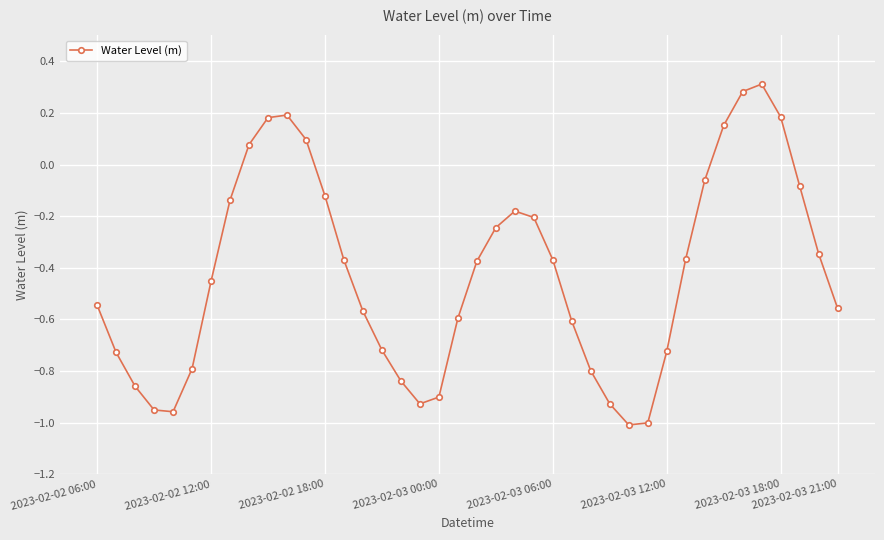

How many interior local peaks (higher than both neighbors) does the data have?

3